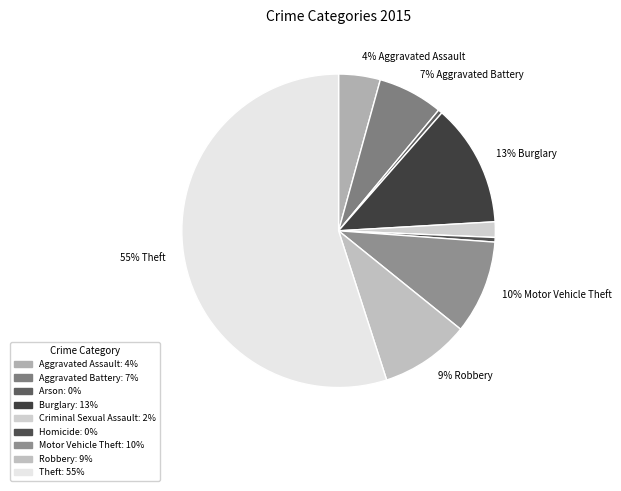

Rank the categories by value from highest to lowest.

Theft, Burglary, Motor Vehicle Theft, Robbery, Aggravated Battery, Aggravated Assault, Criminal Sexual Assault, Homicide, Arson